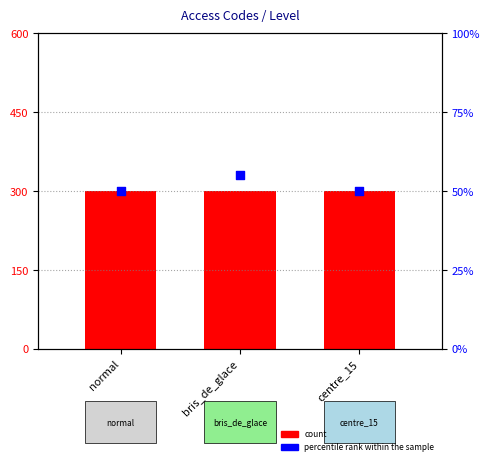

What is the total value across all series at bris_de_glace?

355